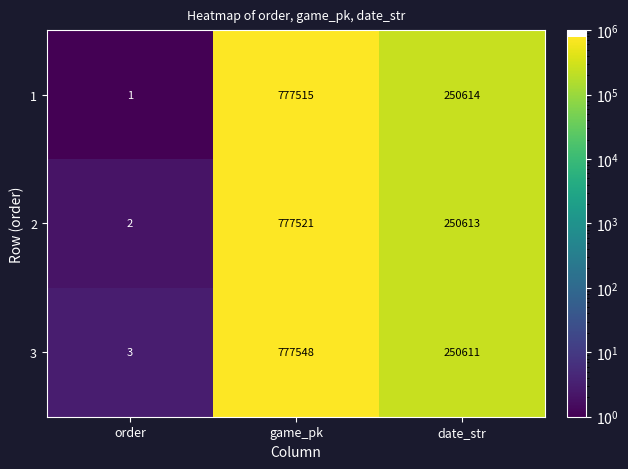

How many values in the 3 series are below 250611?

1